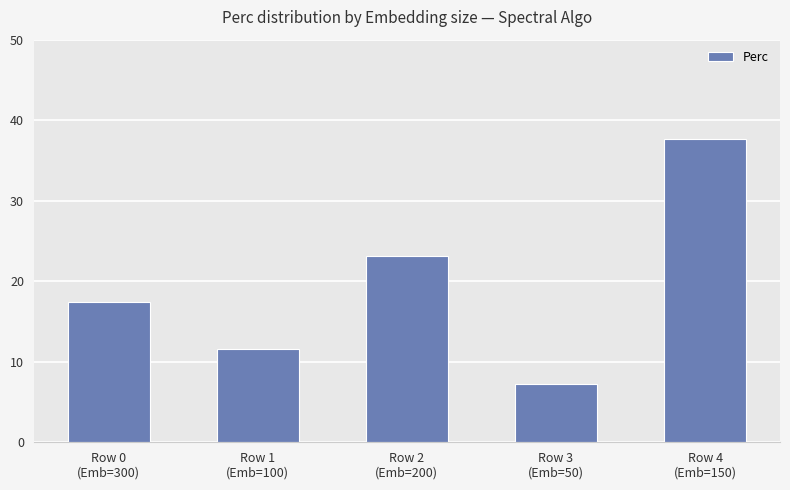

What is the sum of the values at Row 0
(Emb=300) and Row 1
(Emb=100)?

29.0